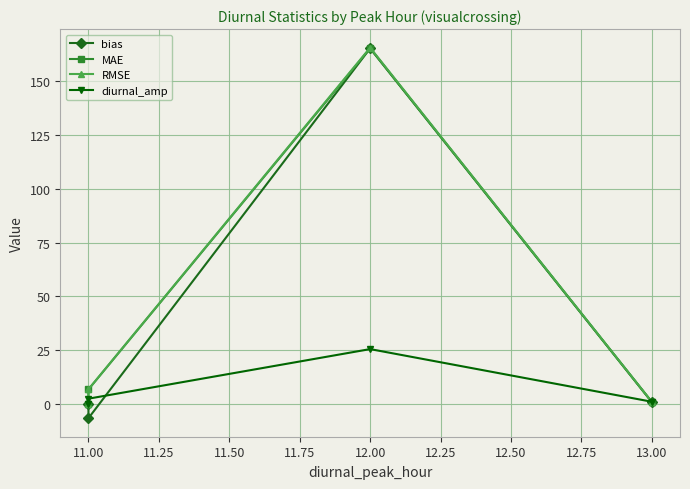

What is the average value of the diurnal_amp series?

7.2